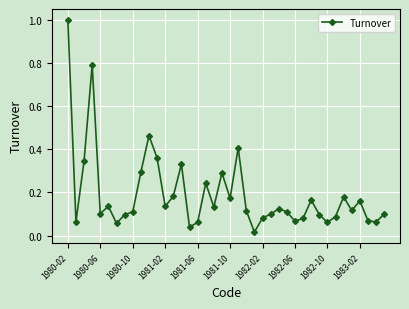

What is the value of the 4th point from the left?

0.8